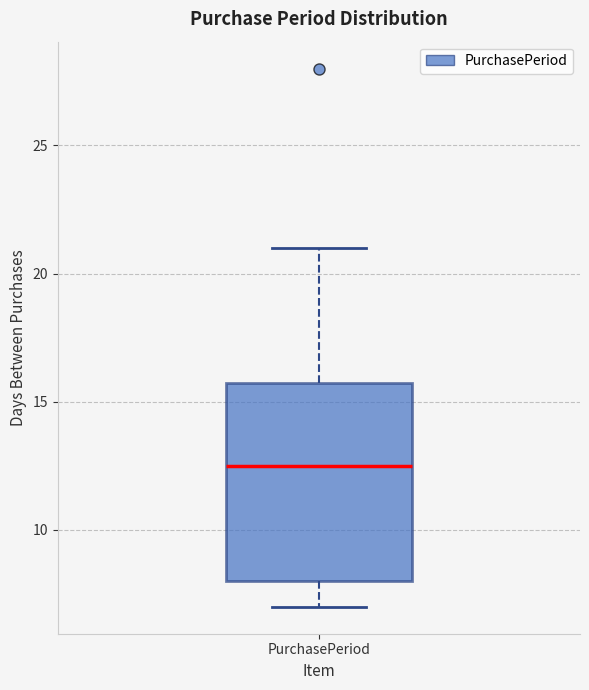

Read this box plot against the y-axis: the position of the median line, the range covered by the box, and the ends of both whiskers. The values are not printed on the chart, so give them approximately, as read against the axis.

median 12.5, box 8.0 to 16.0, whiskers 7.0 to 21.0